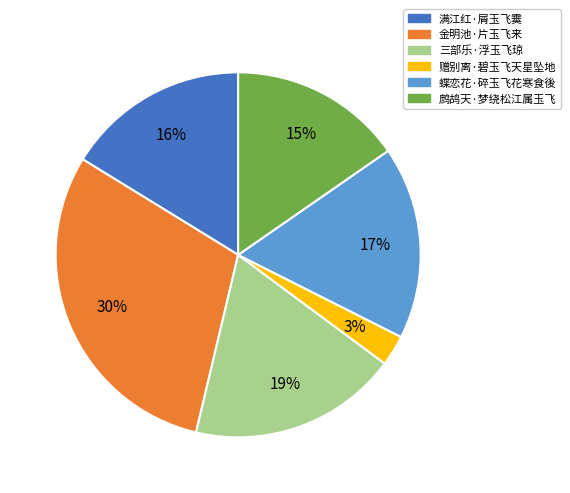

To the nearest percent, what portion does 满江红·屑玉飞霙 represent?

16%